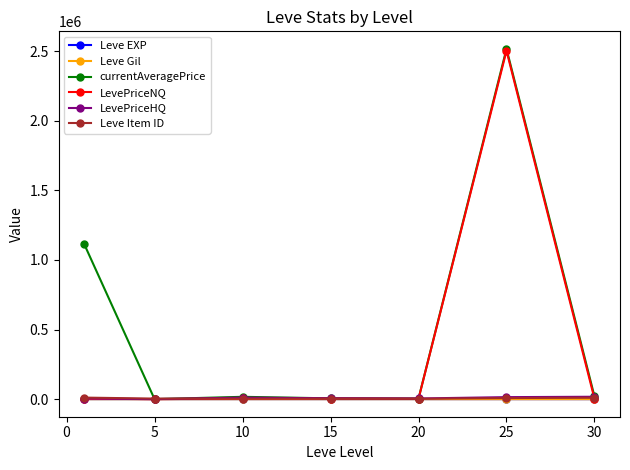

Which series has the largest total across all categories?

currentAveragePrice